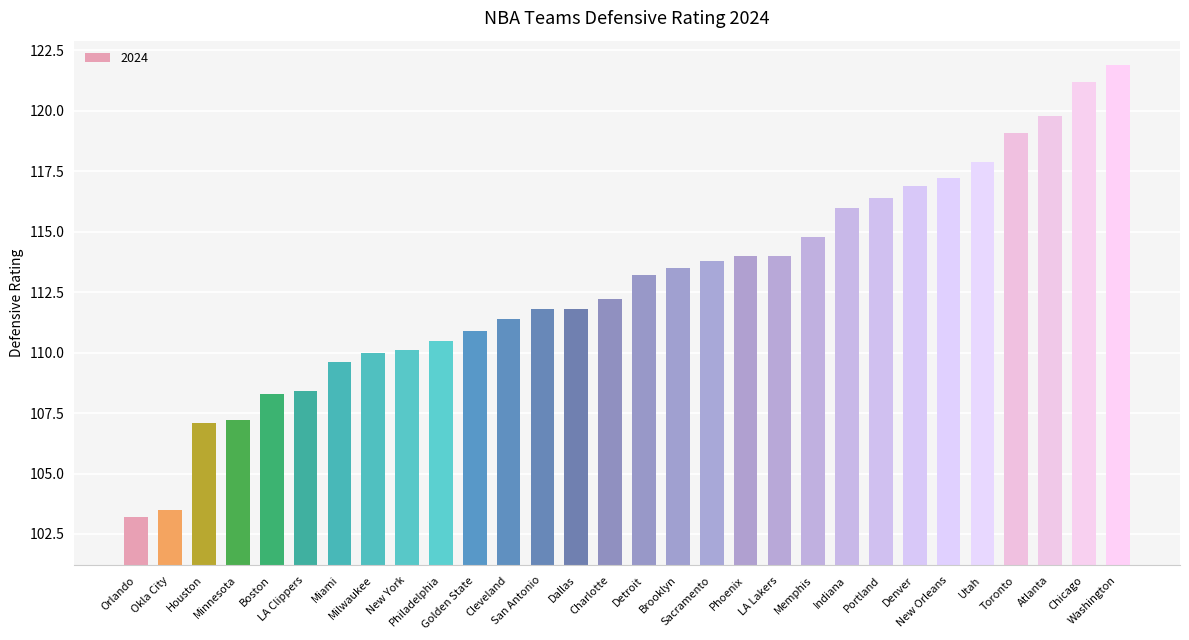

What is the maximum value shown in the chart?

121.9